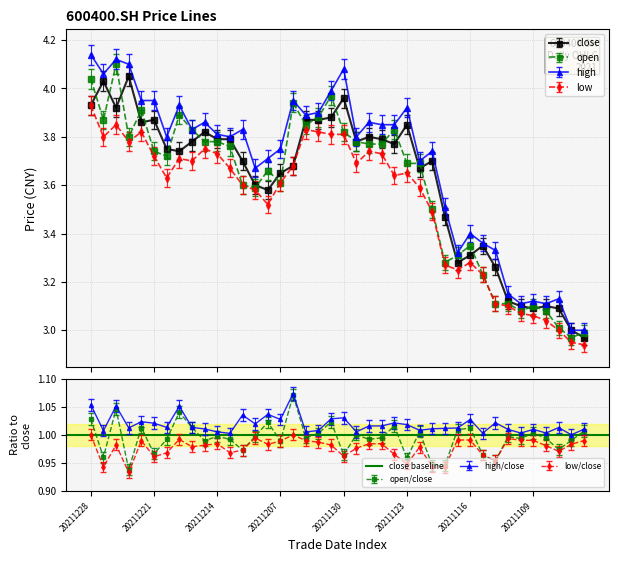

How many lines are shown in the chart?

4